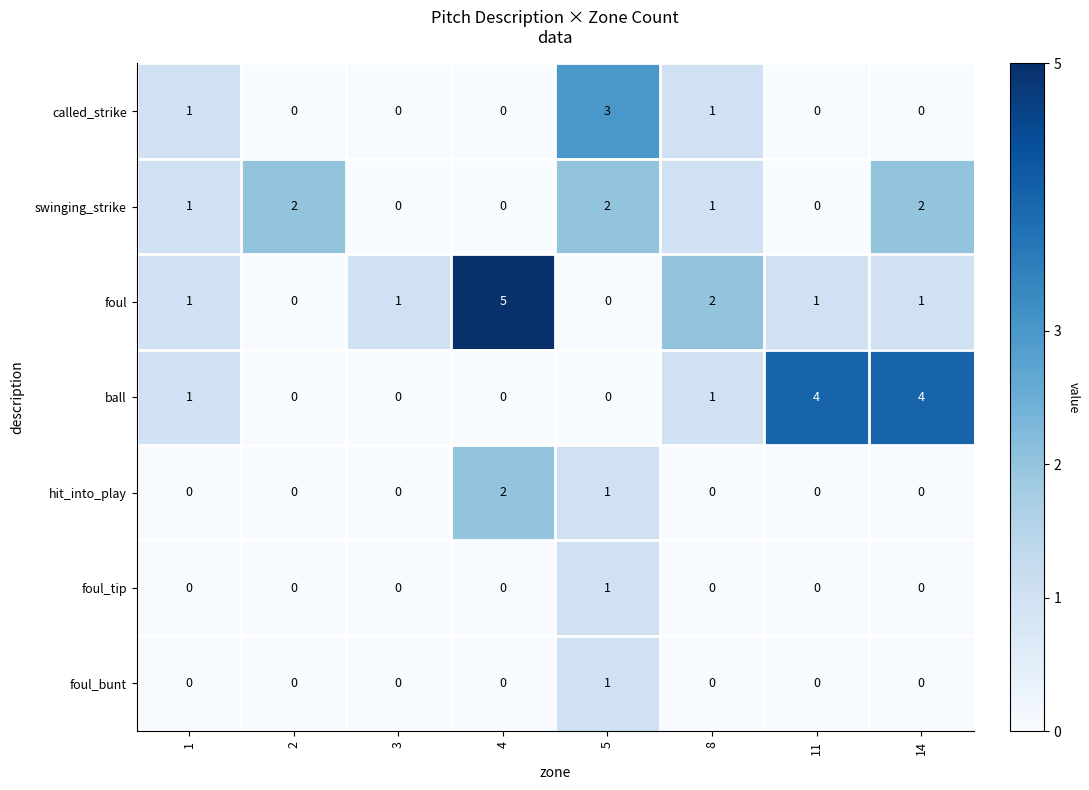

Count the number of data series in this chart.

7